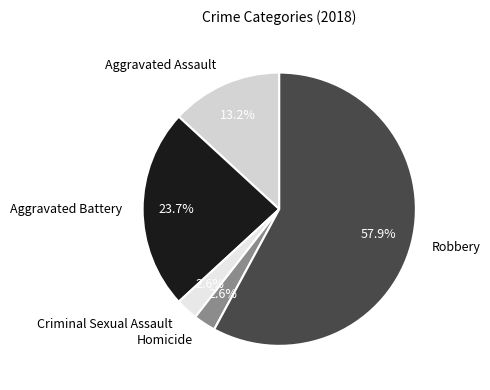

How many slices are in this pie chart?

5